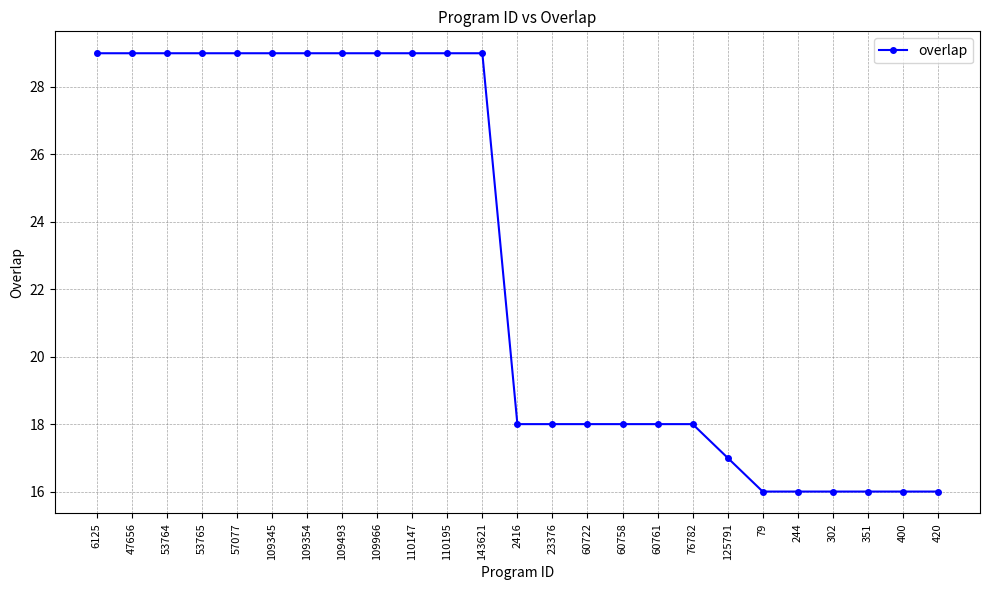

What is the sum of all values?

569